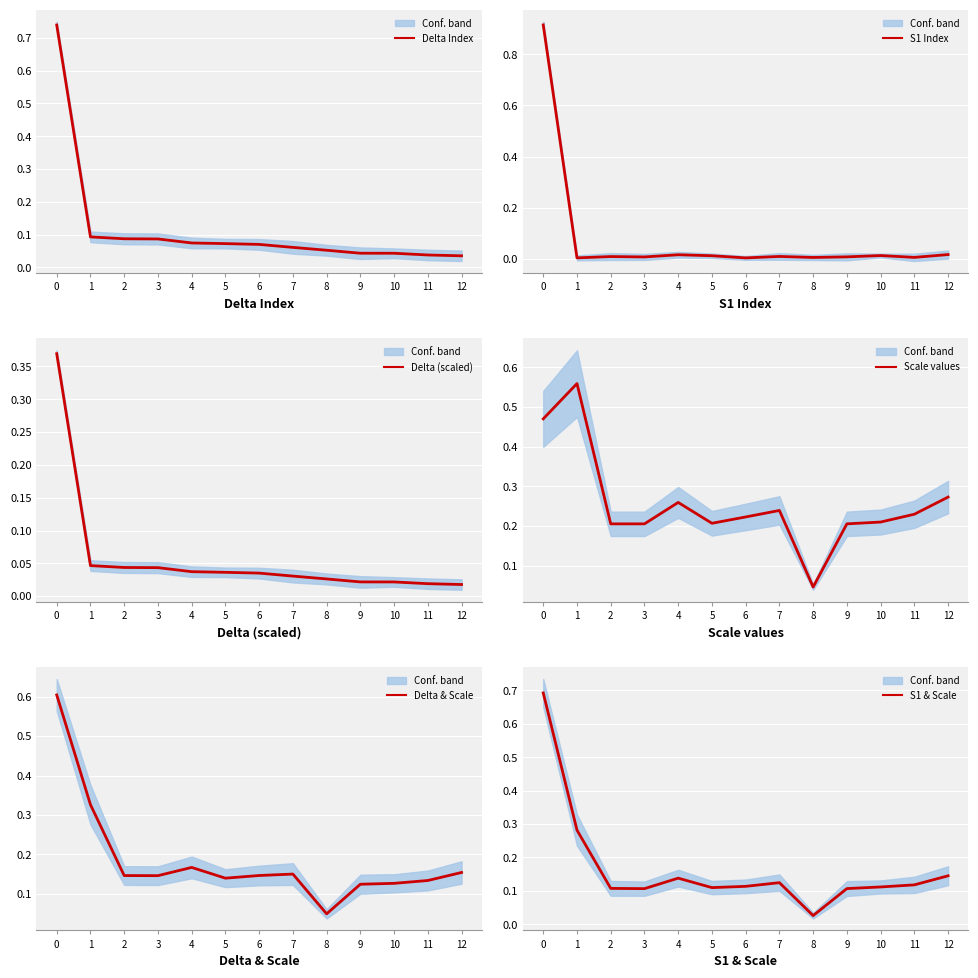

Rank the series by their maximum value, from lowest to highest.

Delta (scaled), Scale values, Delta & Scale, S1 & Scale, Delta Index, S1 Index